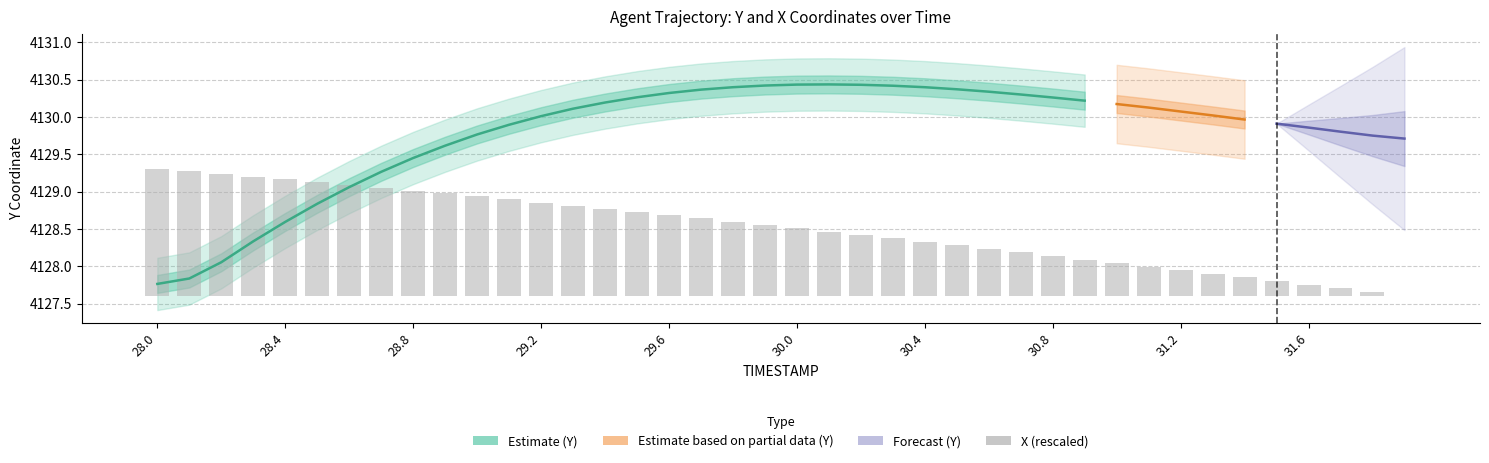

What is the sum of the values at 28.3 and 31.7?

1.7